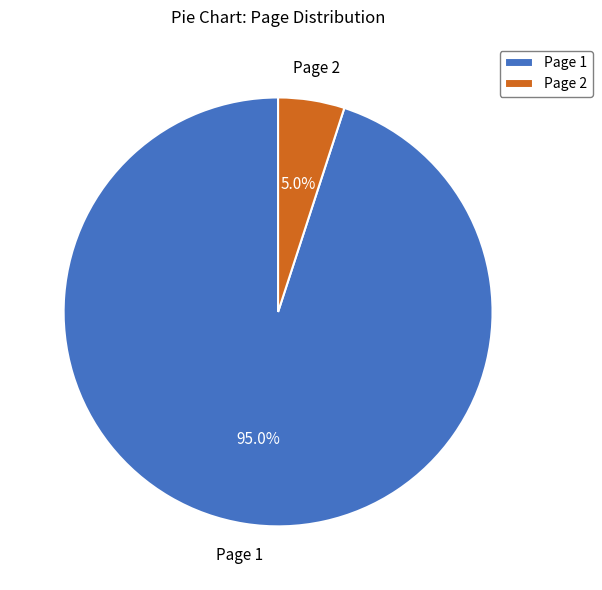

How many segments does this pie chart have?

2